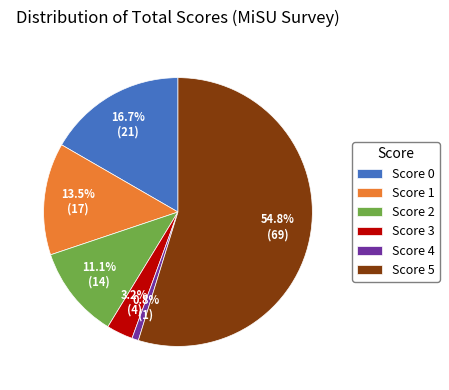

Rank the categories by value from highest to lowest.

Score 5, Score 0, Score 1, Score 2, Score 3, Score 4